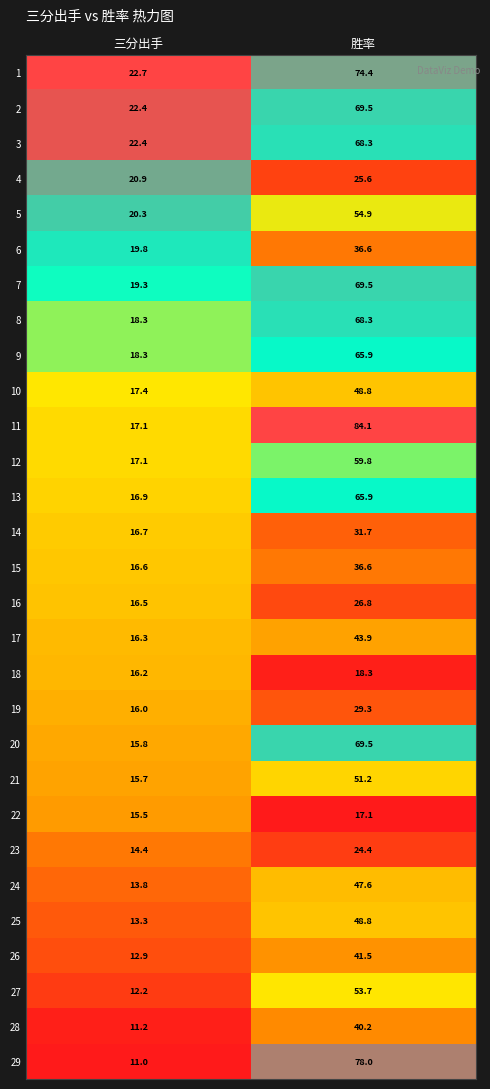

True or false: 9 has a value of 65.9 at 胜率.

True